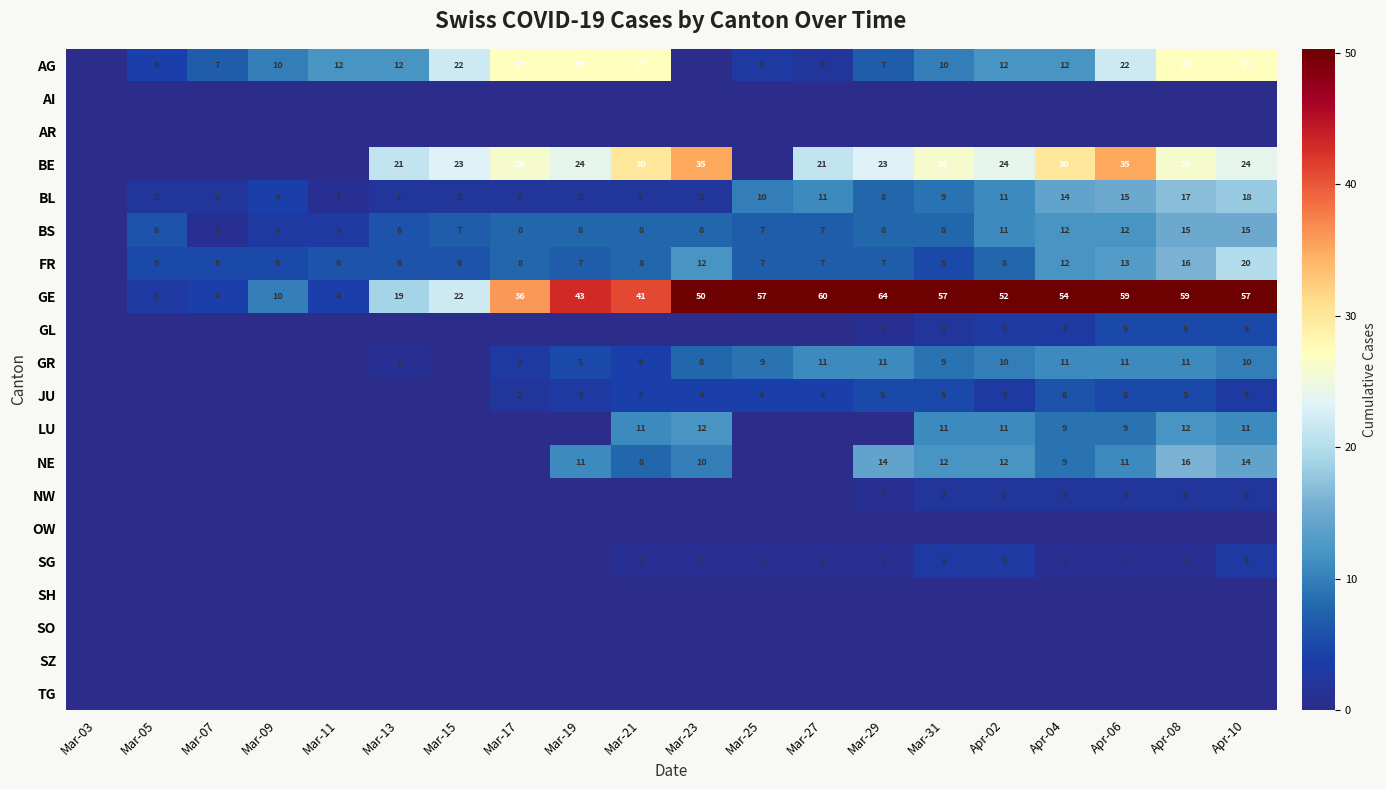

What is the spread (max minus min) of values at Mar-13?

21